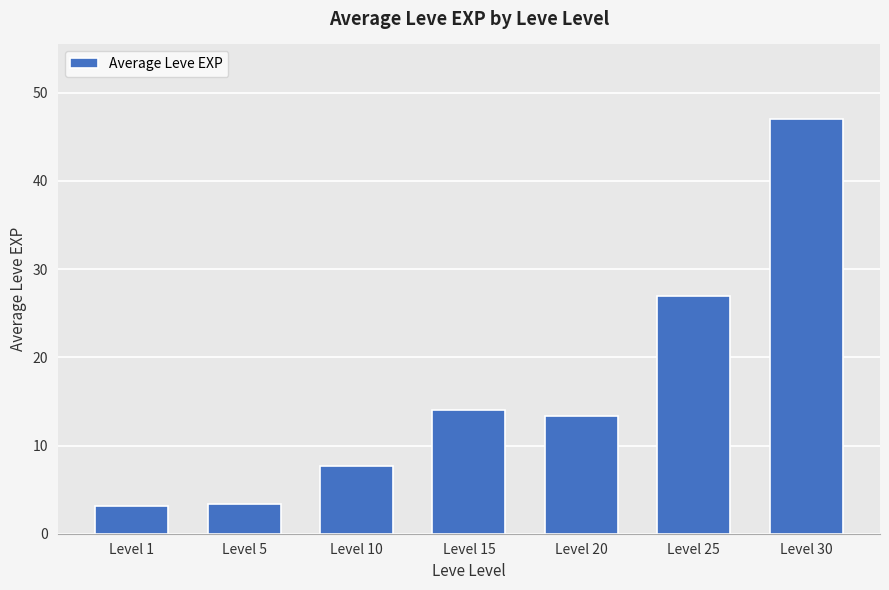

What is the ratio of the value at Level 15 to the value at Level 1?

4.4